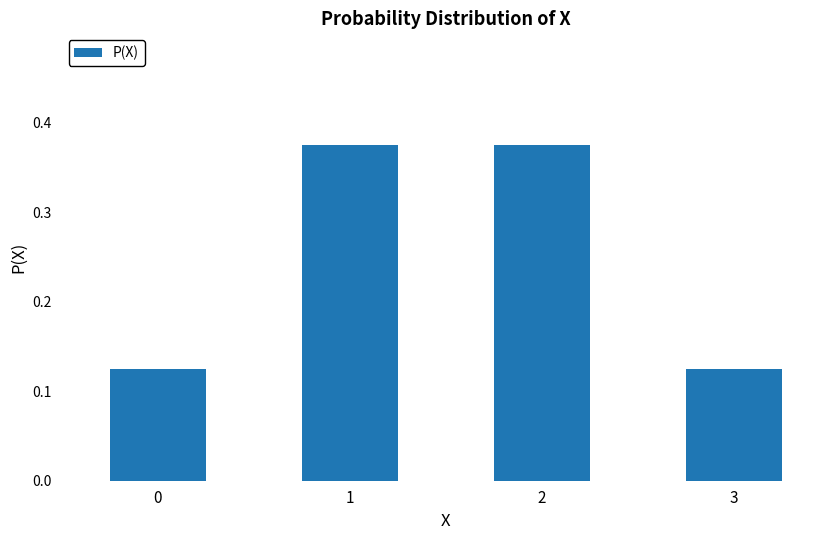

Count the number of categories in the chart.

4